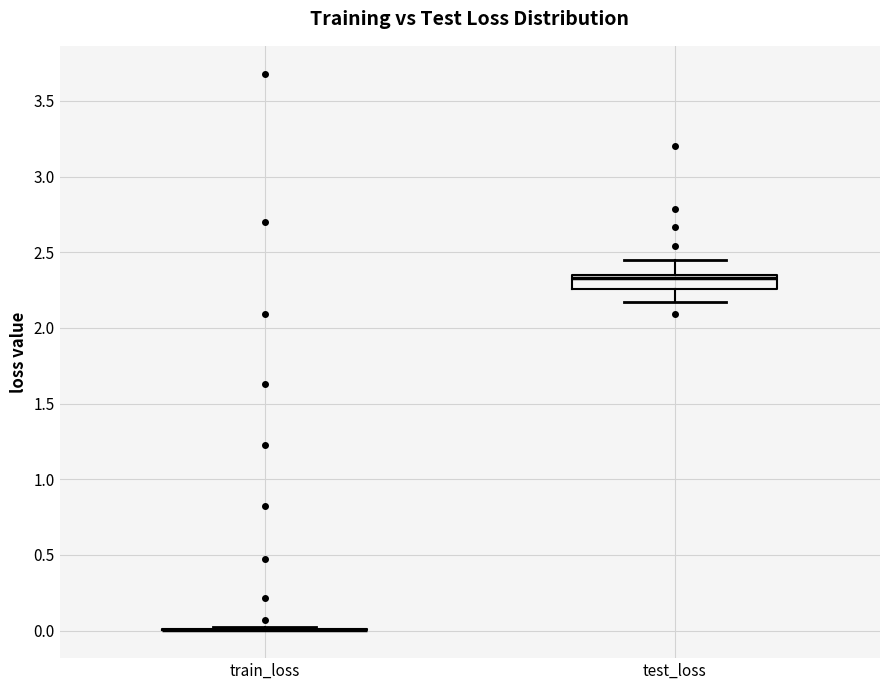

Reading left to right, read every box against the y-axis: the position of its median line, the range the box covers, and the ends of its whiskers. The values are not printed on the chart, so give them approximately, as read against the axis.

train_loss: box collapsed to a line at 0.00, whiskers 0.00 to 0.00
test_loss: median 2.35 (just below the box's upper edge), box 2.25 to 2.35, whiskers 2.15 to 2.45